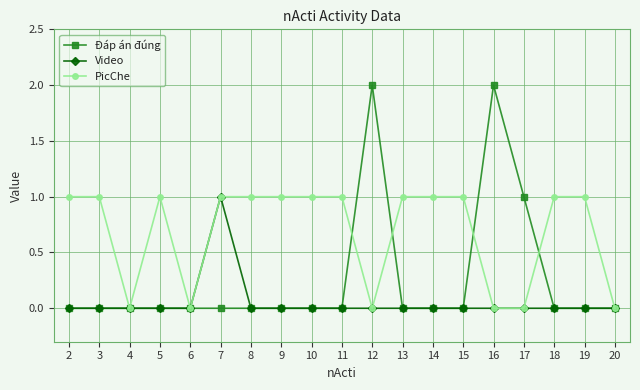

True or false: Đáp án đúng has a value of -1 at 14.

False